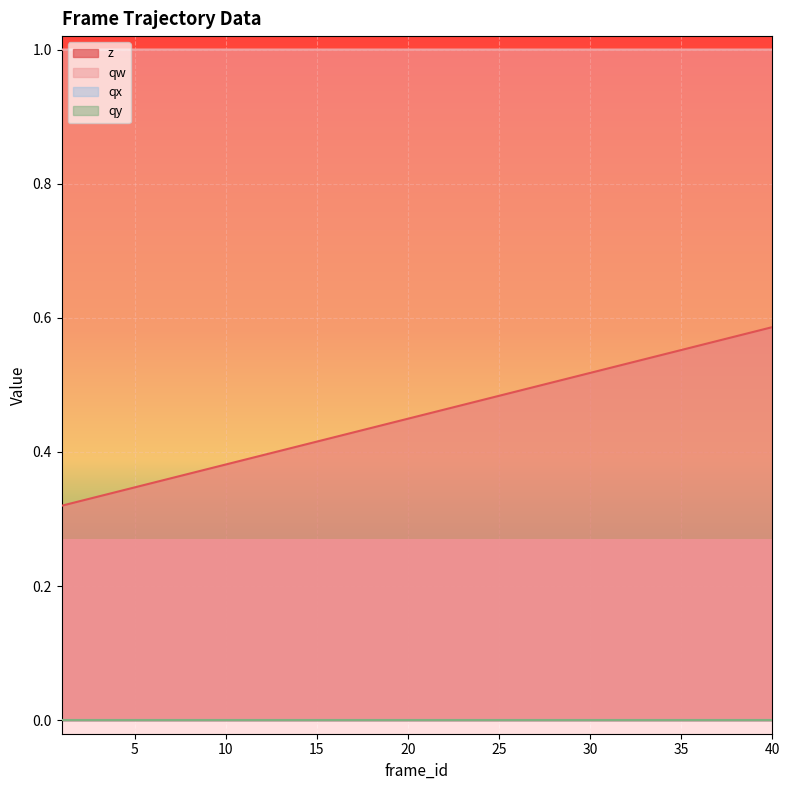

True or false: z has more than 0 interior local peaks.

False